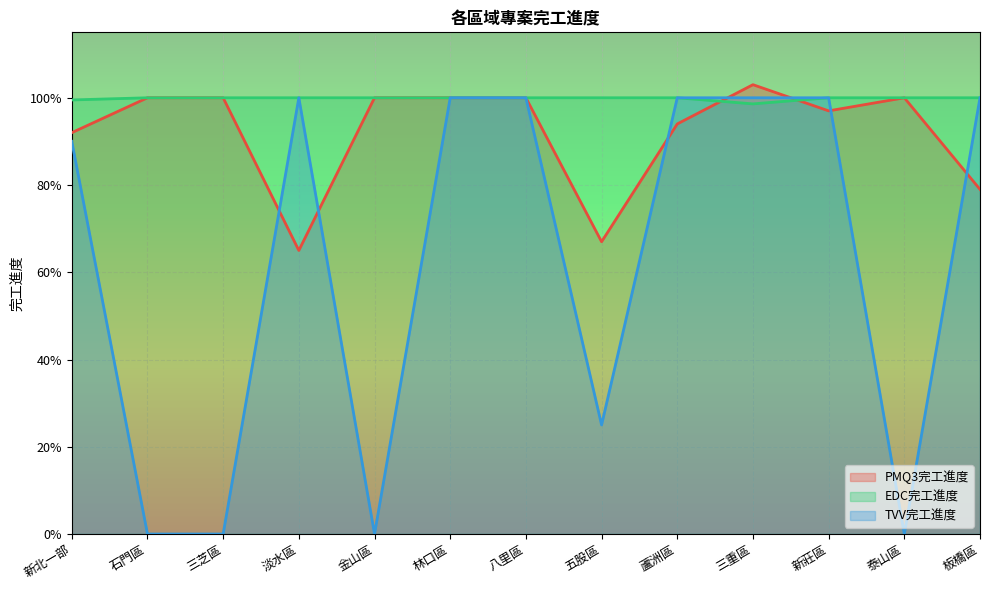

Where is the first local minimum for EDC完工進度?

三重區